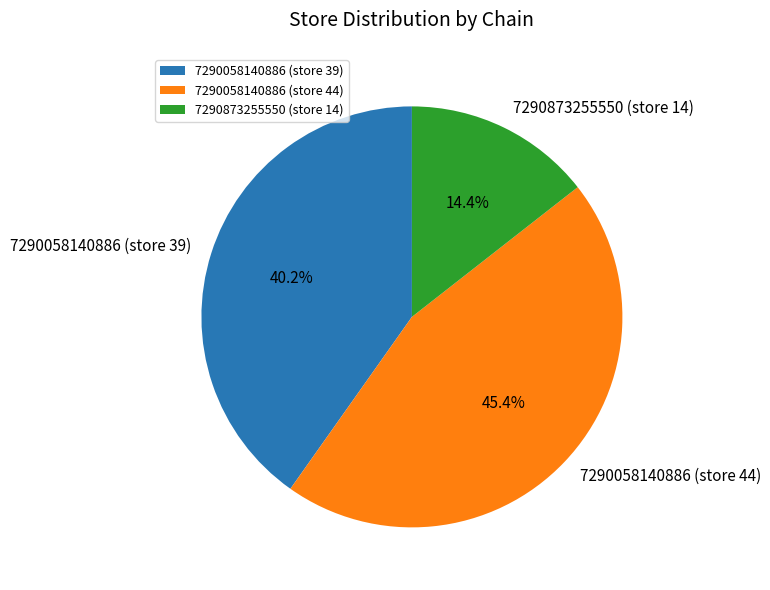

Combined, do 7290058140886 (store 39) and 7290058140886 (store 44) account for over 50%?

Yes